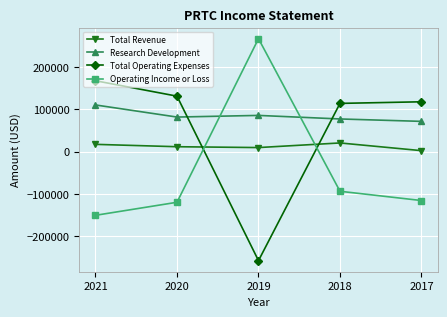

Is the value of Total Operating Expenses at 2019 greater than the value of Research Development at 2020?

No